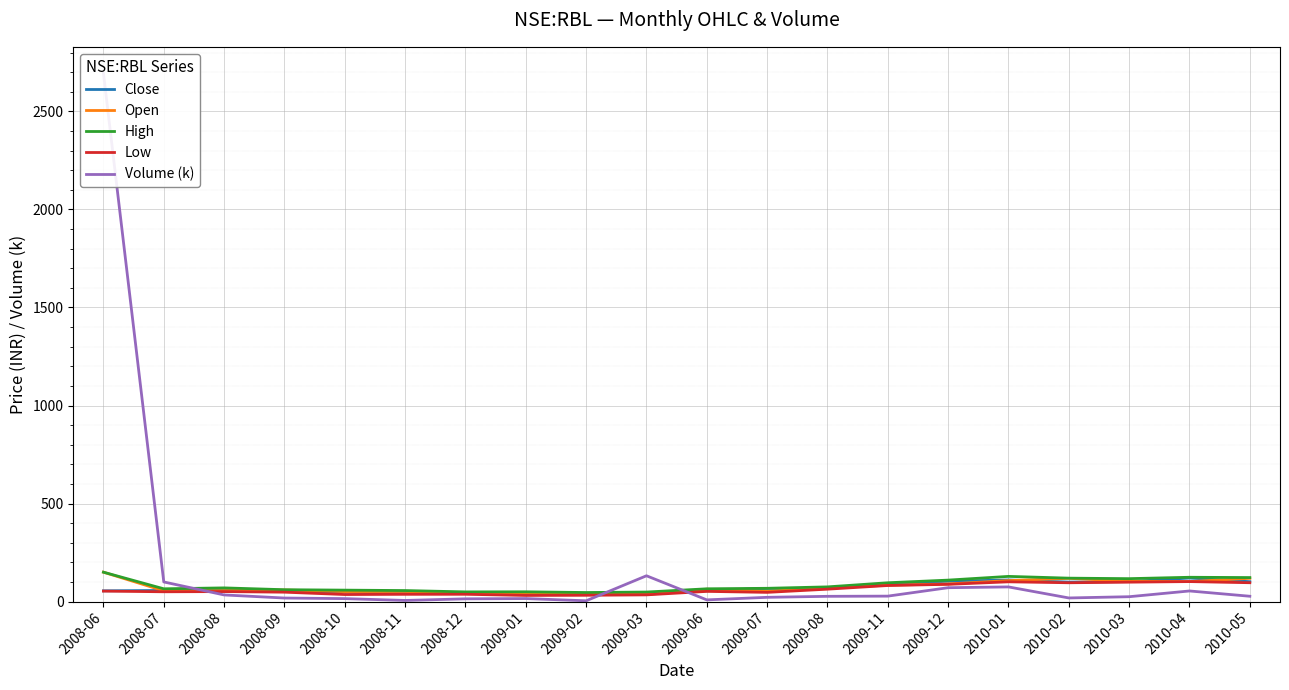

Reading left to right, extract all data points from this chart.

Close: 54.8	56.8	59.0	54.0	49.0	41.8	45.7	39.0	38.5	44.7	55.0	67.1	66.4	90.1	103.5	110.2	99.3	101.8	120.2	101.5
Open: 149.9	55.0	56.1	59.0	51.1	51.8	43.5	44.0	39.5	36.0	63.0	52.5	70.0	83.5	90.0	107.0	118.5	103.7	102.0	118.7
High: 149.9	65.2	69.8	60.5	58.4	56.2	49.5	49.9	46.2	48.7	65.2	67.8	75.0	96.0	109.5	128.5	119.5	117.0	124.0	122.5
Low: 53.5	50.0	51.0	48.0	36.0	37.0	37.2	31.3	32.2	34.2	52.0	47.0	63.3	82.0	88.0	100.8	96.0	99.1	102.0	96.2
Volume (k): 2694.8	100.1	33.9	18.1	15.1	5.8	14.0	15.4	4.1	131.7	8.8	21.8	26.8	27.8	70.8	74.8	18.5	24.9	54.2	27.2